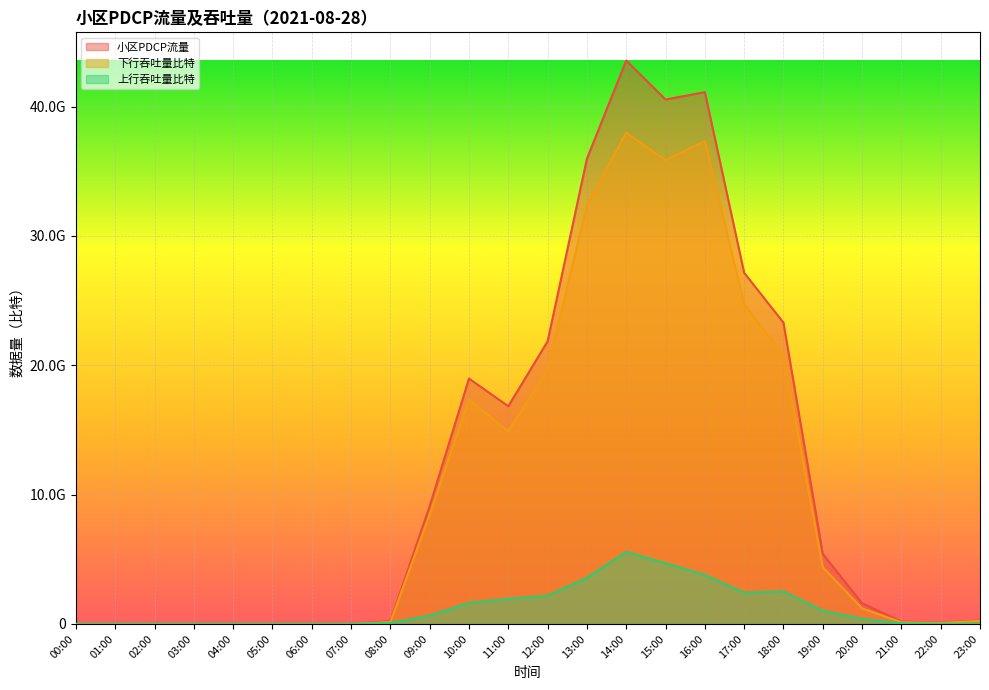

True or false: 小区PDCP流量 and 上行吞吐量比特 cross at least once.

False